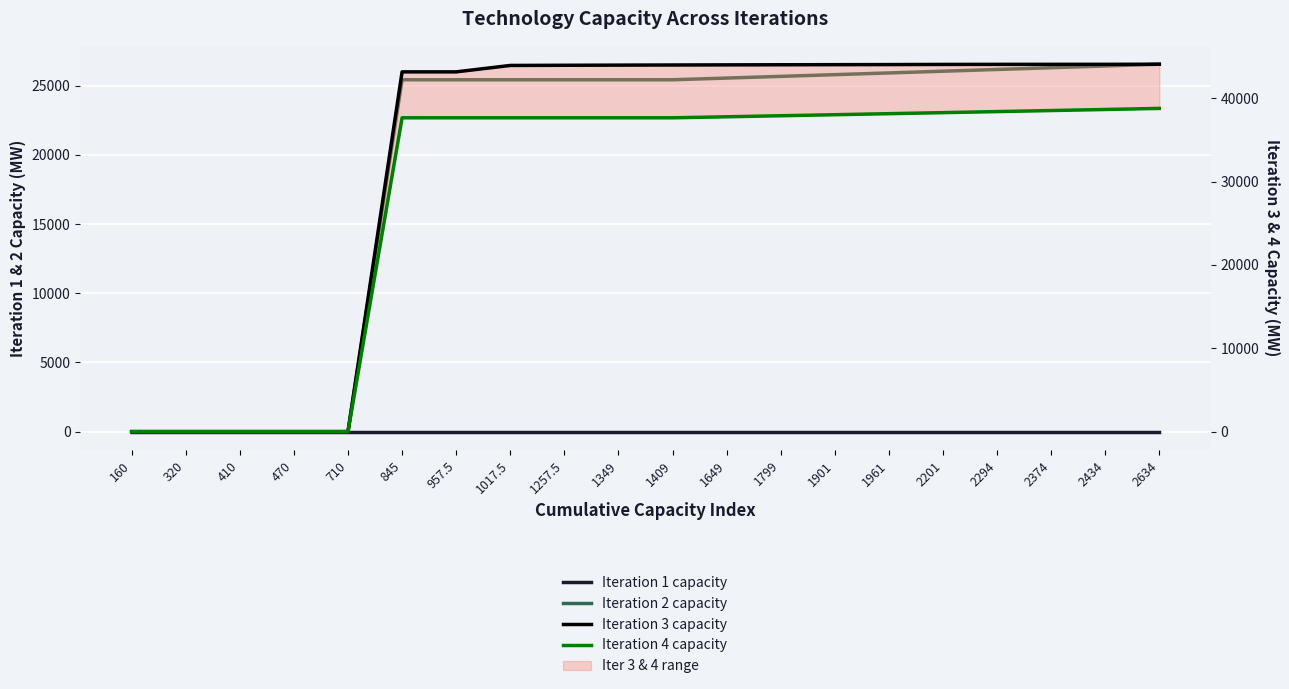

True or false: Iteration 1 capacity and Iteration 3 capacity cross at least once.

False